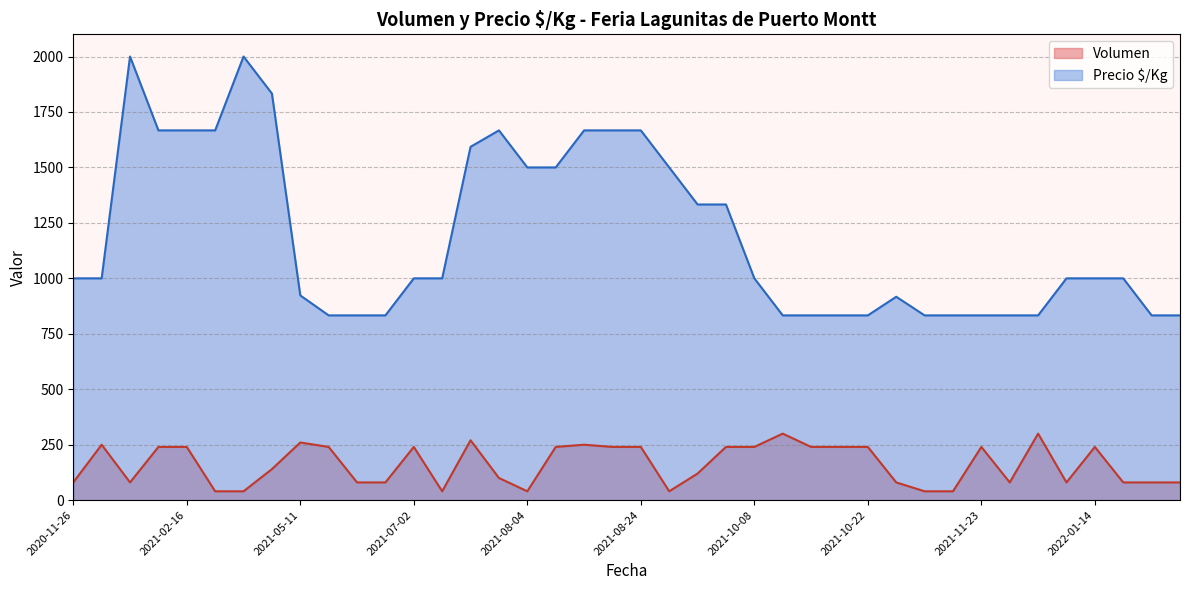

True or false: Precio $/Kg and Volumen intersect in this chart.

False